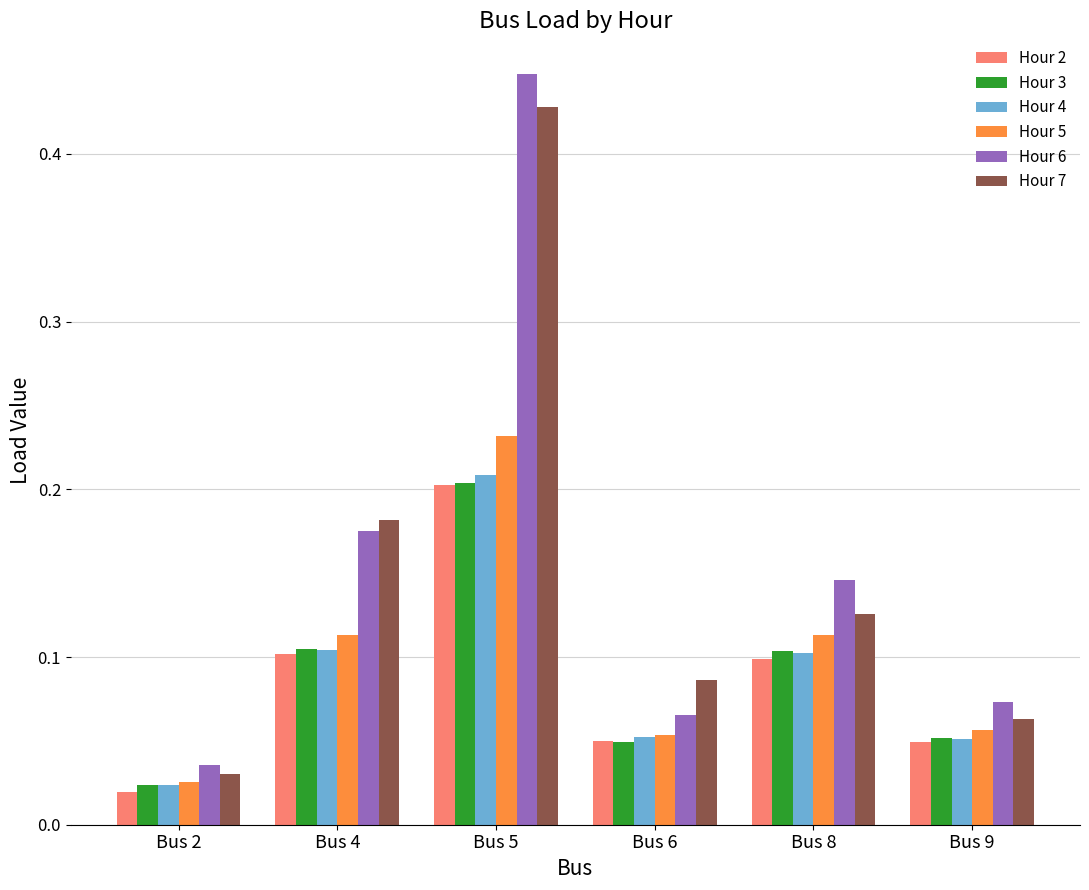

Where is Hour 2 nearest to the value 0?

Bus 2